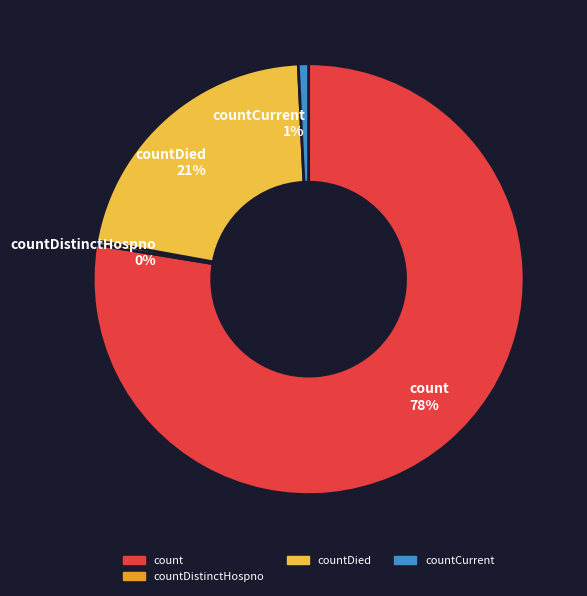

Is it true that countDied is 21% of the pie?

True